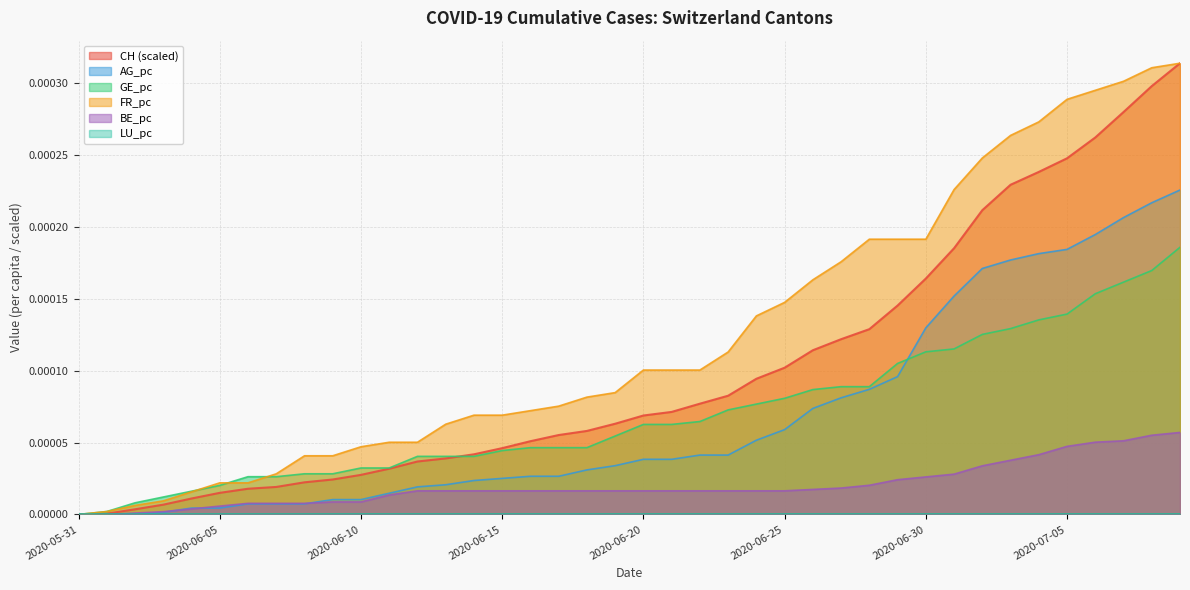

At which category is the sum across all series the highest?

39